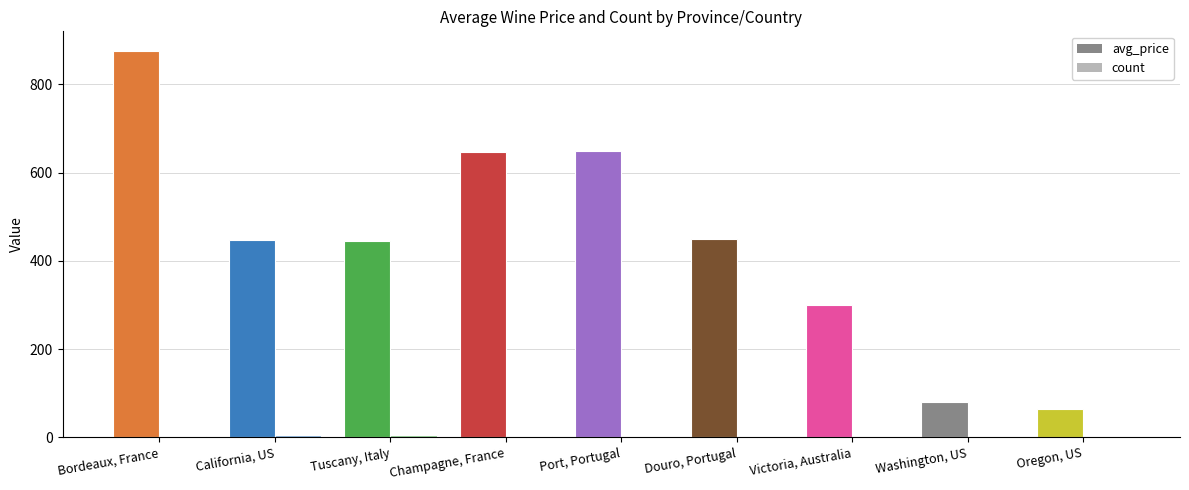

How many data points does each series have?

9